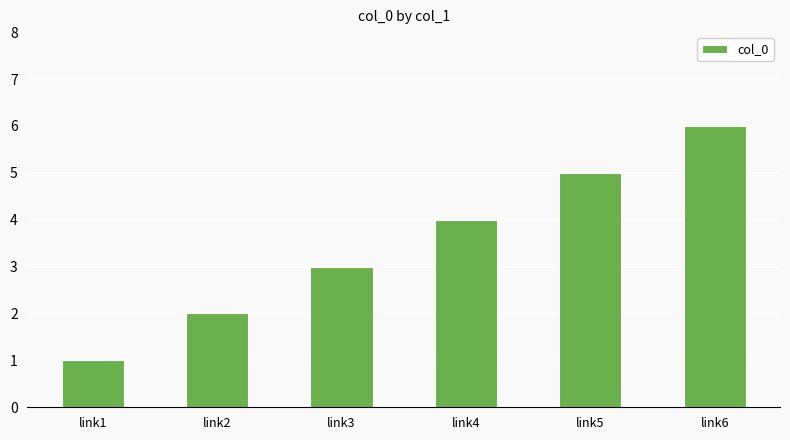

The chart shows a value of 4 at link3. True or false?

False